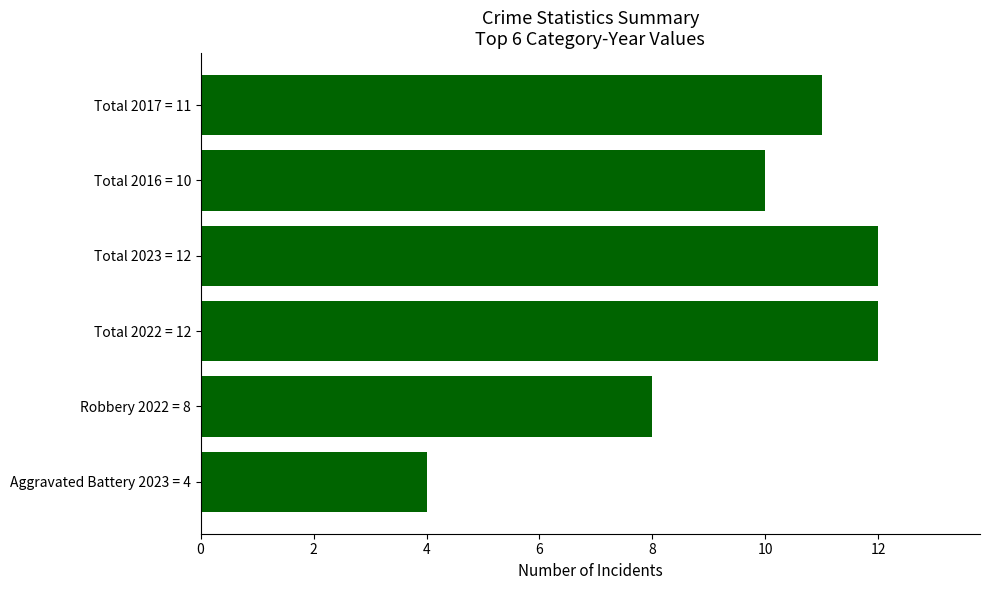

How many data points are less than 11?

3